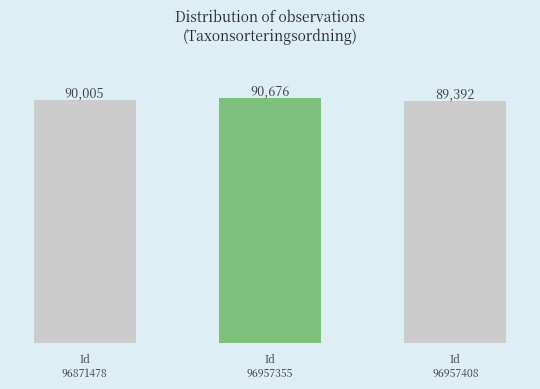

Rank the categories by value from lowest to highest.

Id
96957408, Id
96871478, Id
96957355